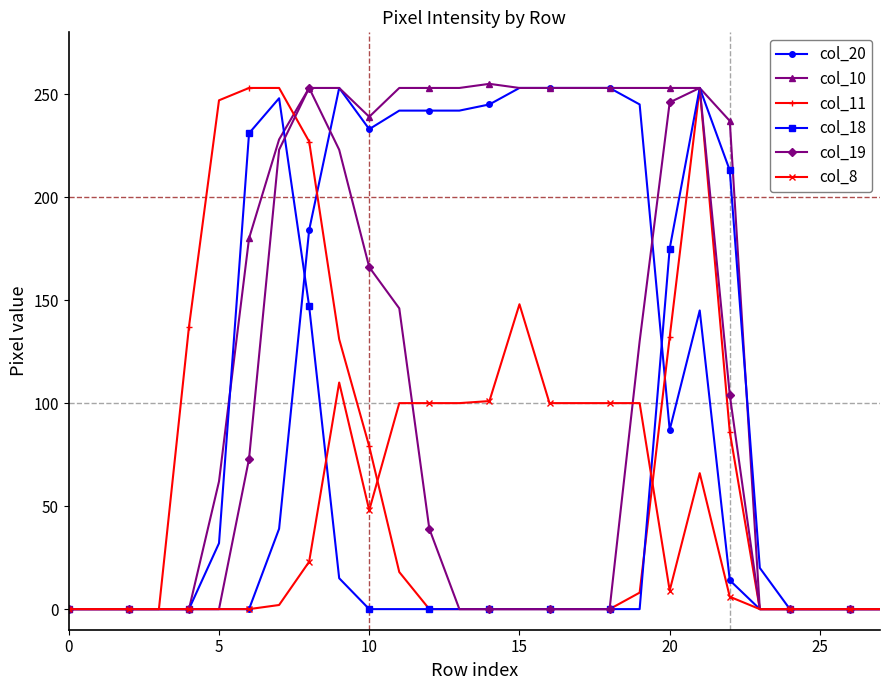

At how many categories does at least one series exceed 52?

19